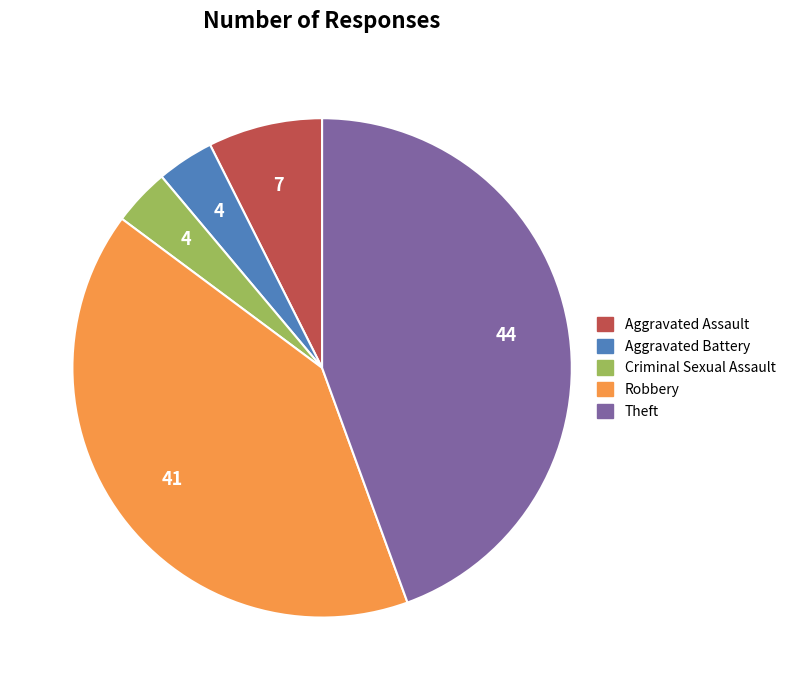

Combined, do Robbery and Criminal Sexual Assault account for over 50%?

No